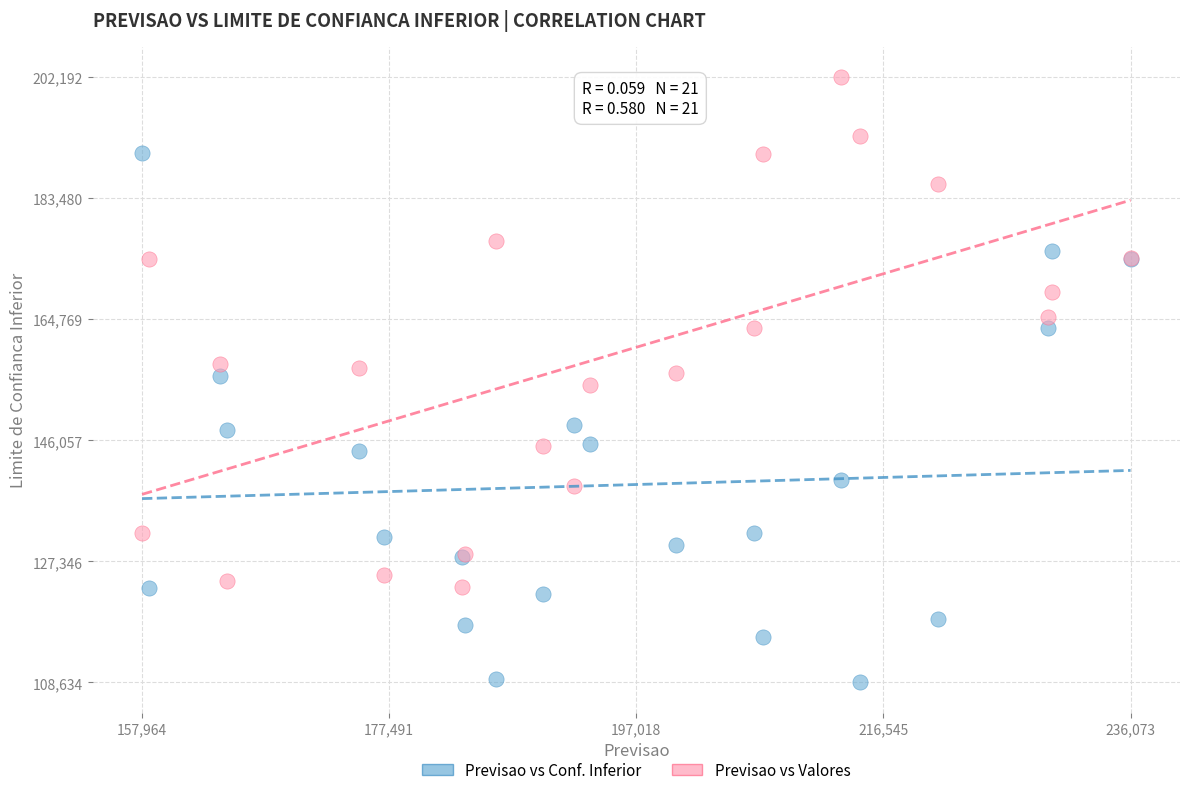

Which series contains the highest Y value?

Previsao vs Valores